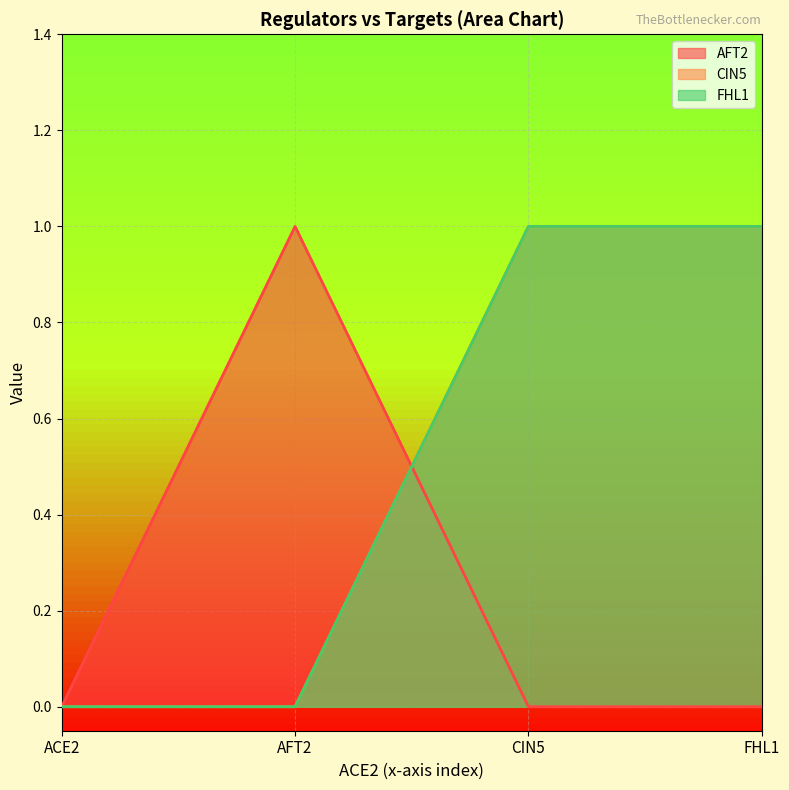

Which label corresponds to the largest value in the chart?

AFT2